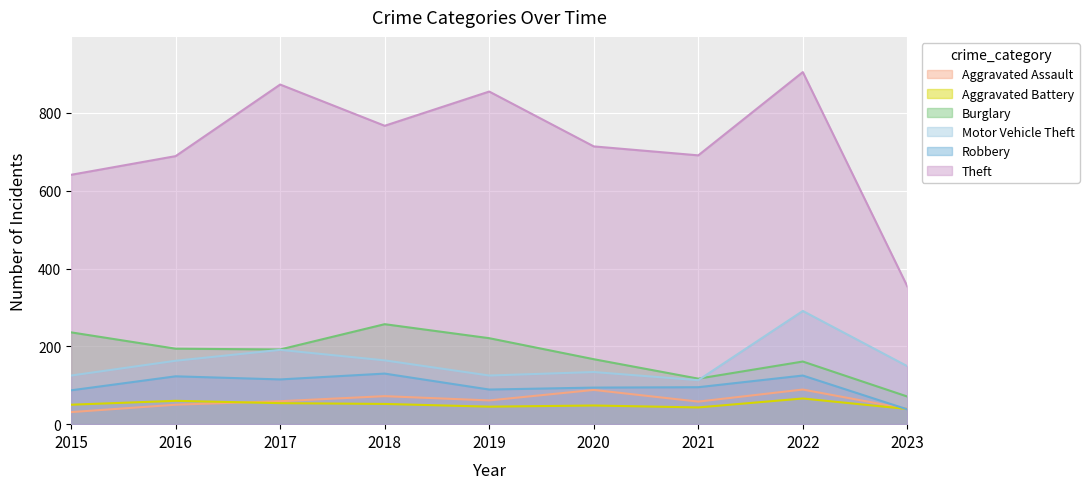

Rank the series by their maximum value, from highest to lowest.

Theft, Motor Vehicle Theft, Burglary, Robbery, Aggravated Assault, Aggravated Battery